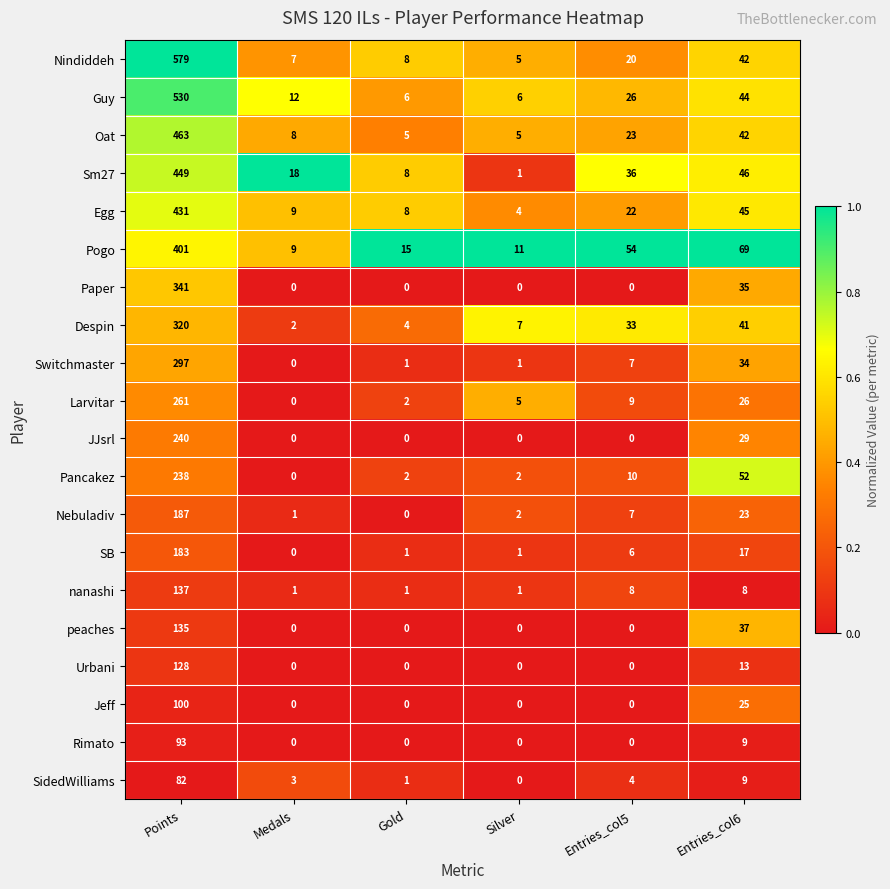

Count the Urbani values in the range 0 to 13.

5